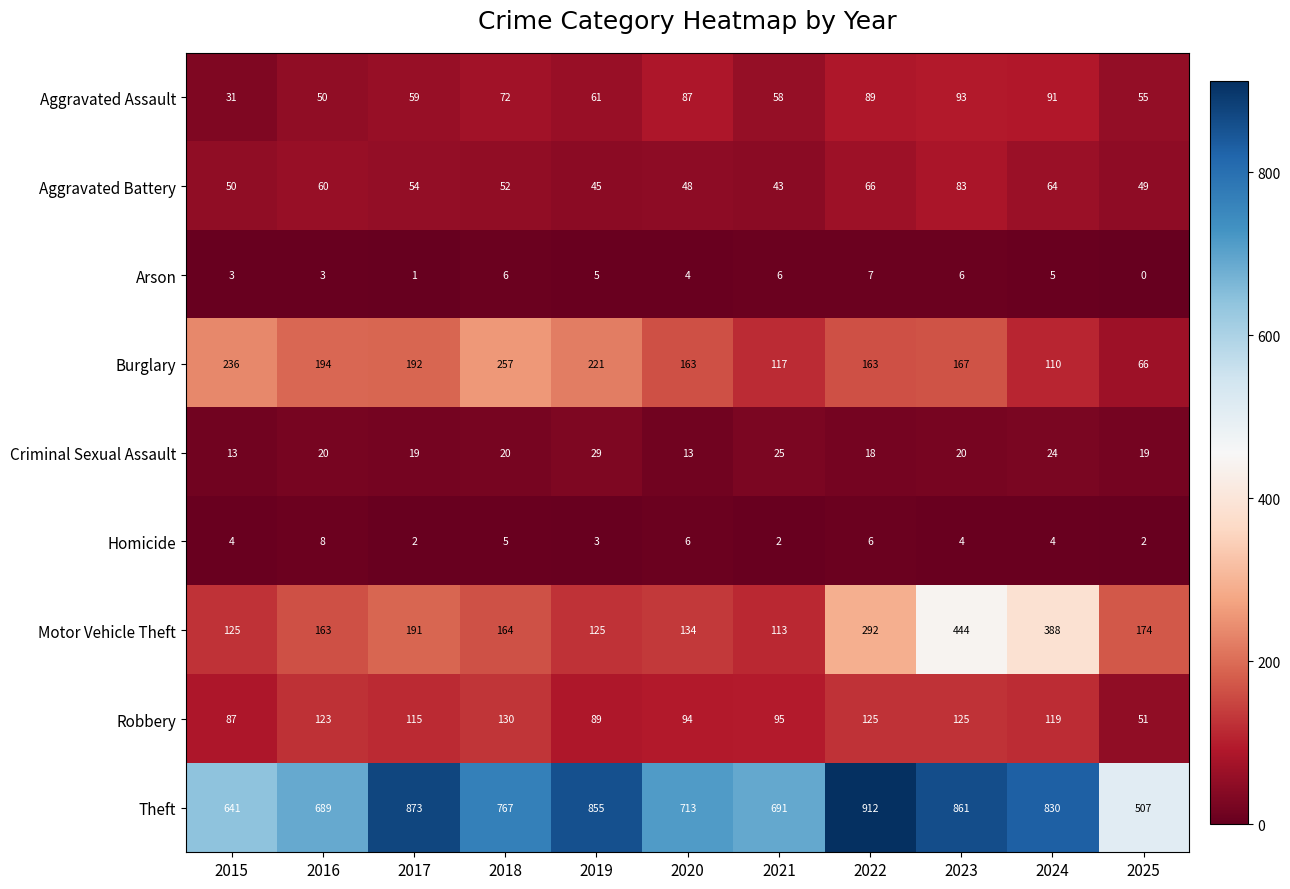

List the series in order of their peak value, highest first.

Theft, Motor Vehicle Theft, Burglary, Robbery, Aggravated Assault, Aggravated Battery, Criminal Sexual Assault, Homicide, Arson